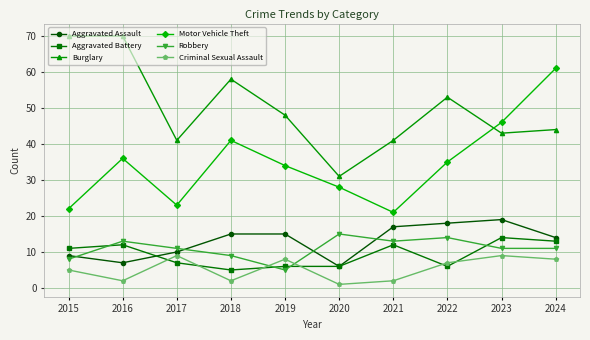

Does the chart display data point markers on the line(s)?

Yes